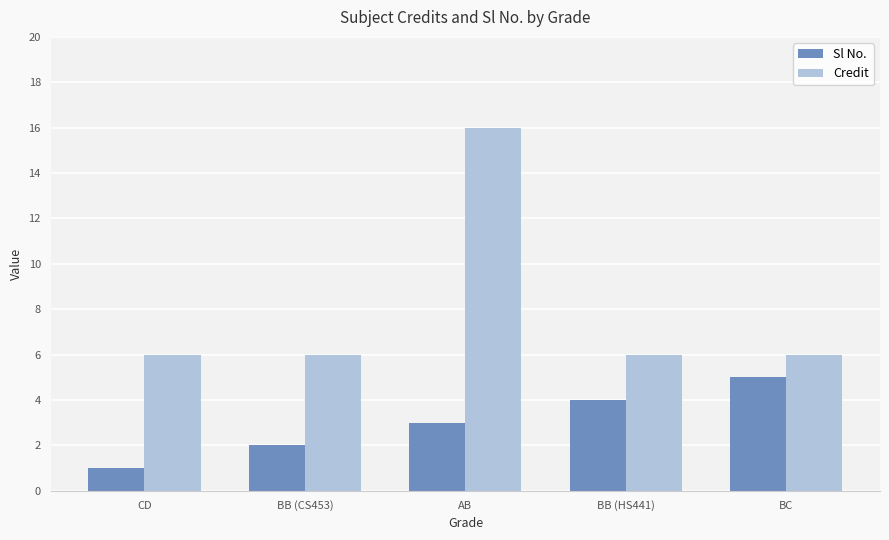

What is the total value across all series at BC?

11